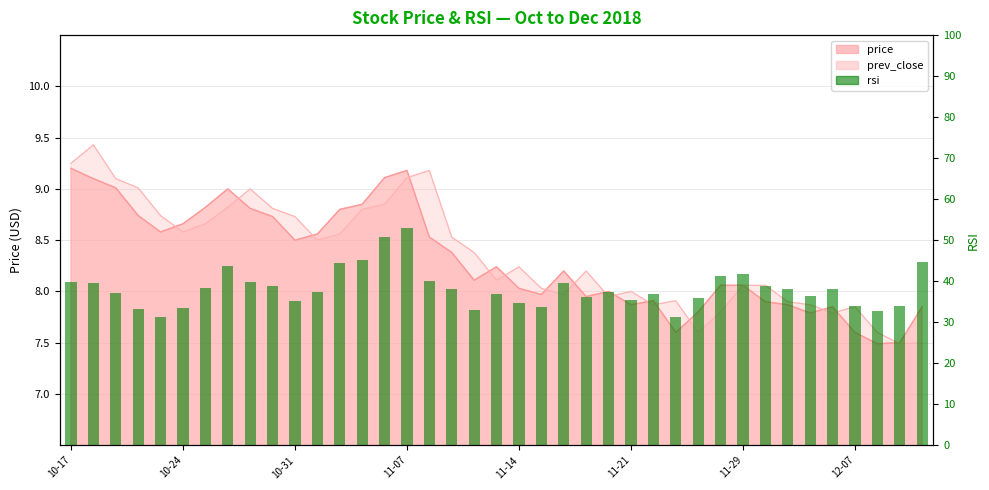

Is it true that the value at 22 is 55.4?

False